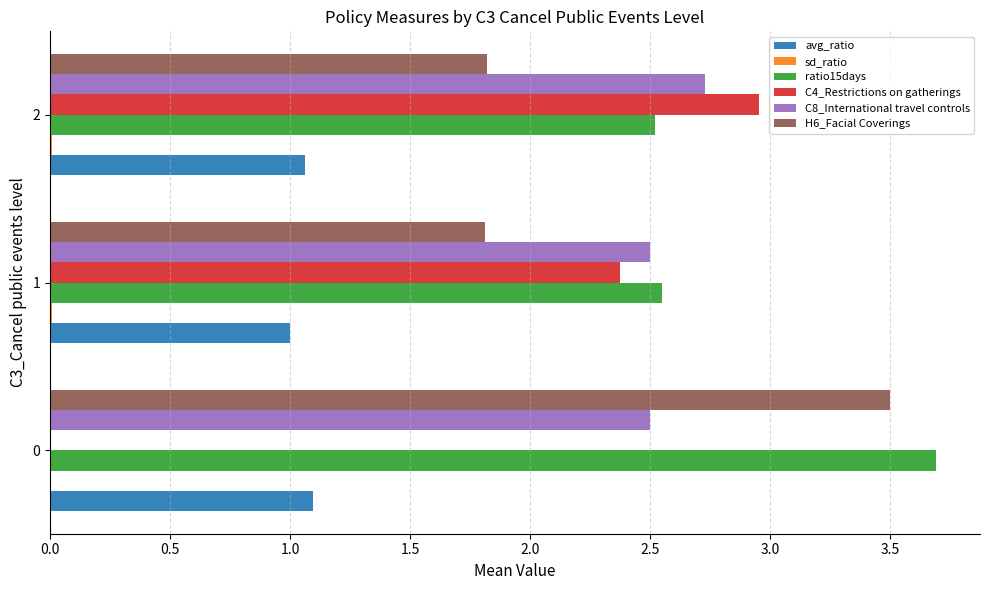

What is the sum of all H6_Facial Coverings values?

7.1